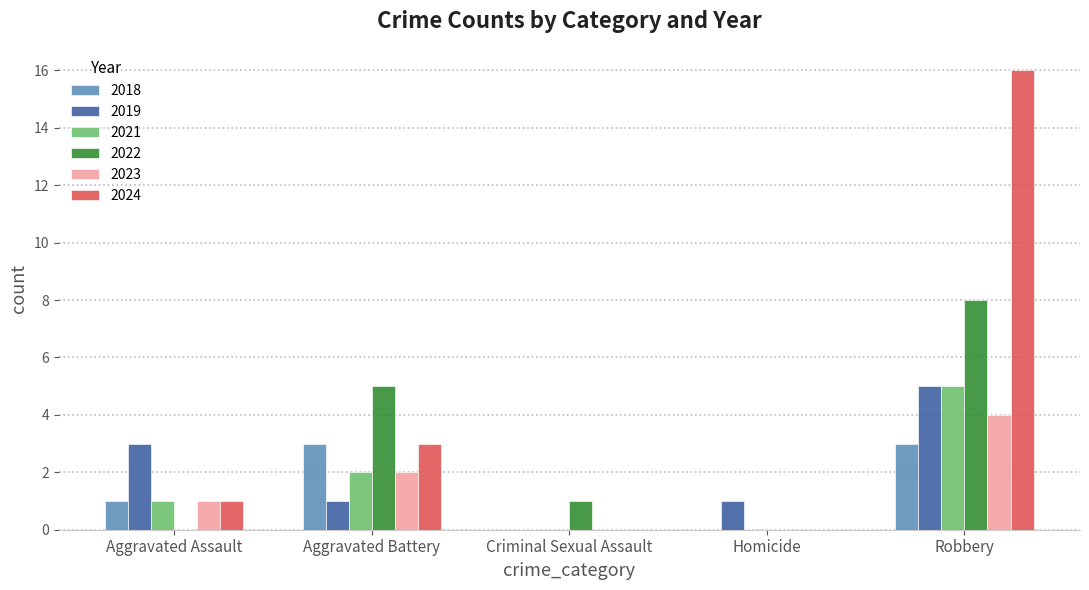

At which category is the sum across all series the highest?

Robbery